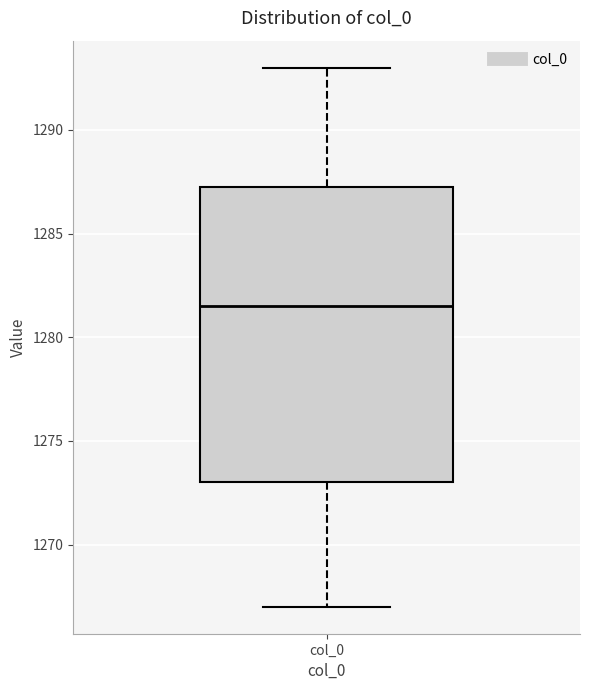

Transcribe this box plot: give where the median line is, the range the box spans, and where the two whiskers end, as read against the y-axis. The values are not printed on the chart, so give them approximately, as read against the axis.

median 1281.5, box 1273.0 to 1287.5, whiskers 1267.0 to 1293.0